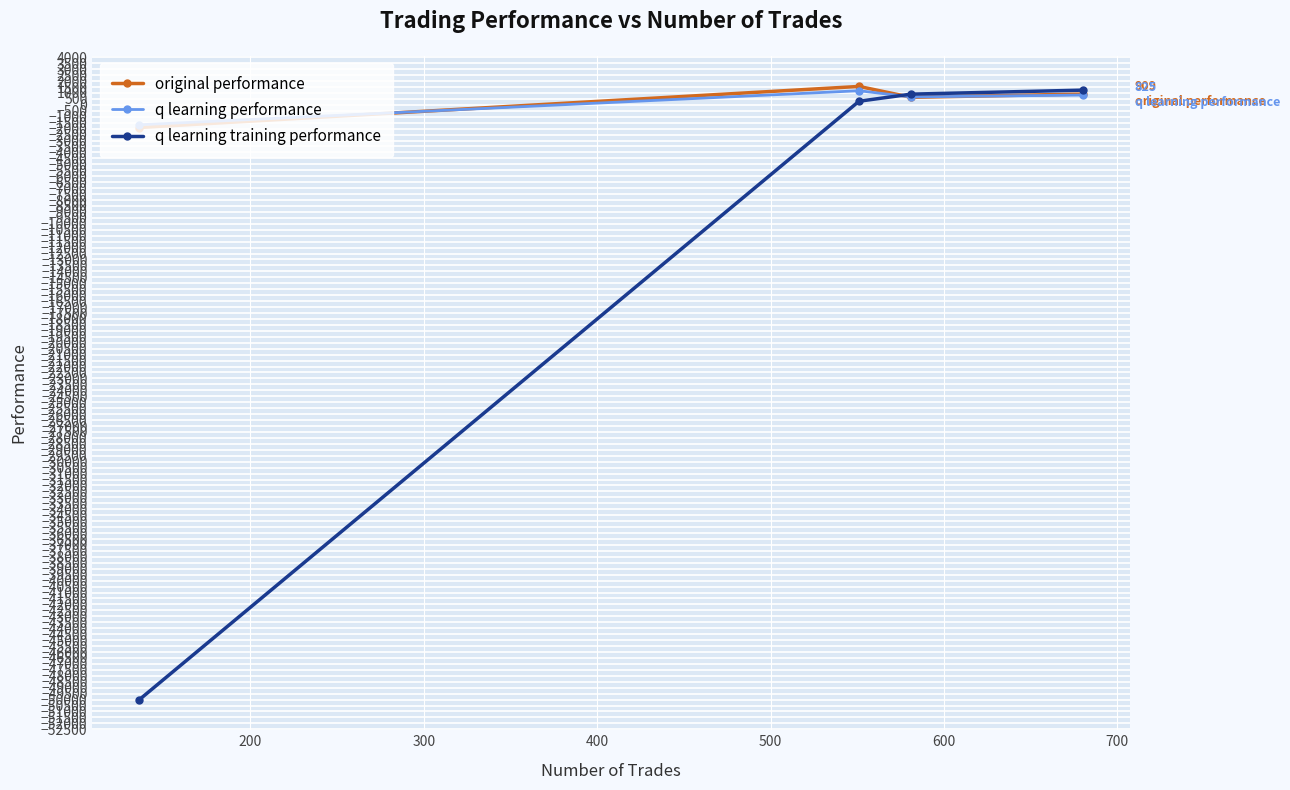

Which series has the largest range (max minus min)?

q learning training performance